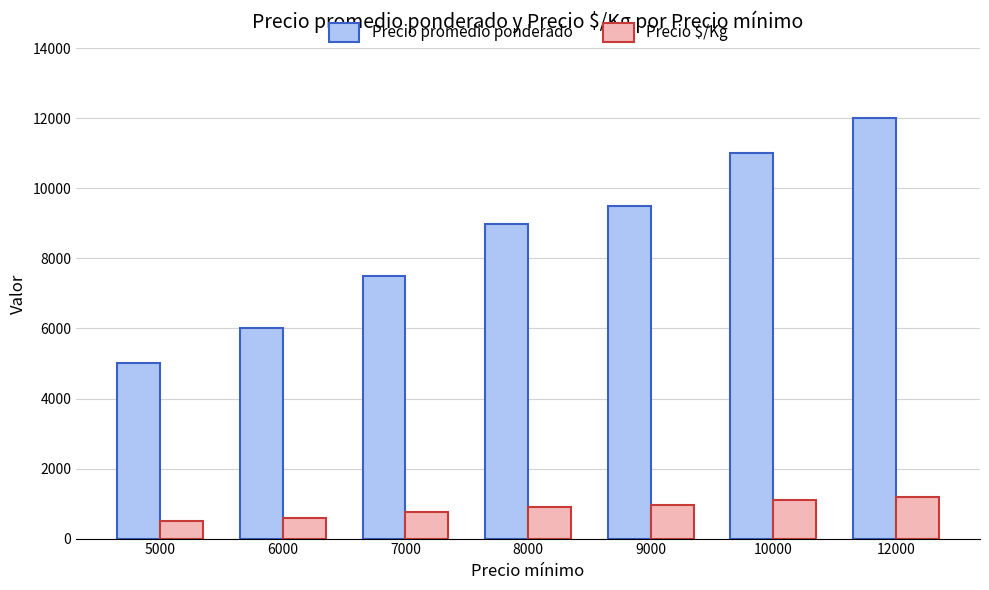

What is the value of the Precio $/Kg bar at the 6th from the left?

1100